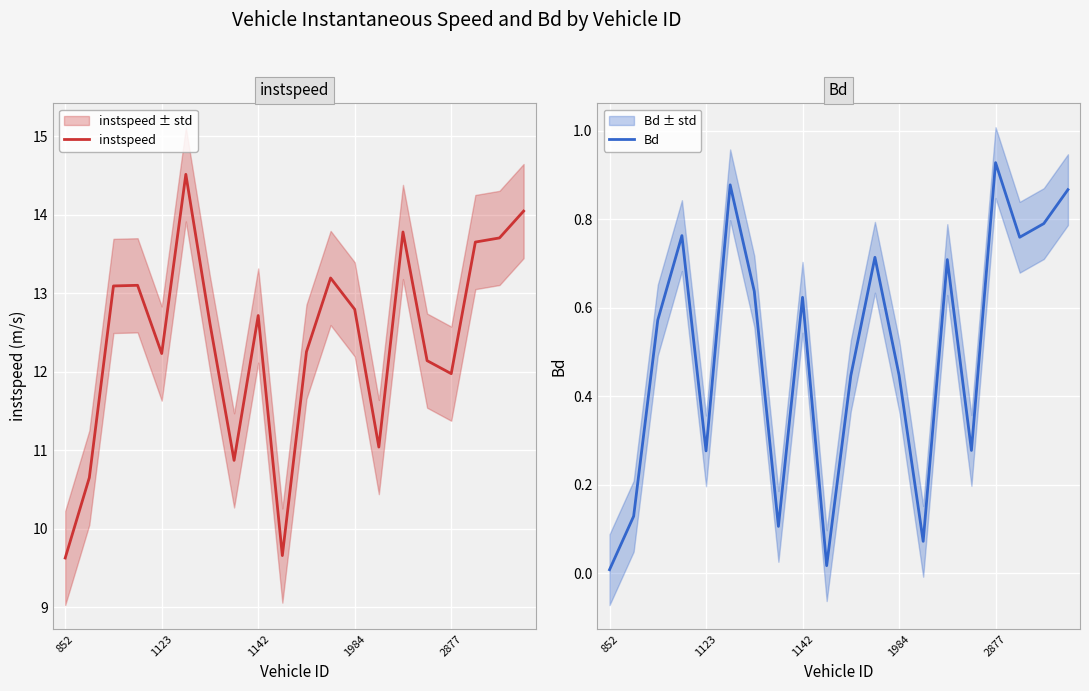

At which label does Bd reach its peak?

2877